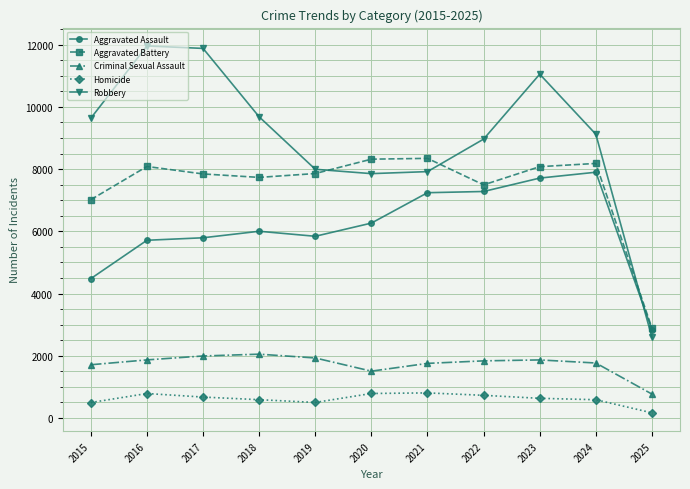

At 2018, list the series in order from largest to smallest.

Robbery, Aggravated Battery, Aggravated Assault, Criminal Sexual Assault, Homicide